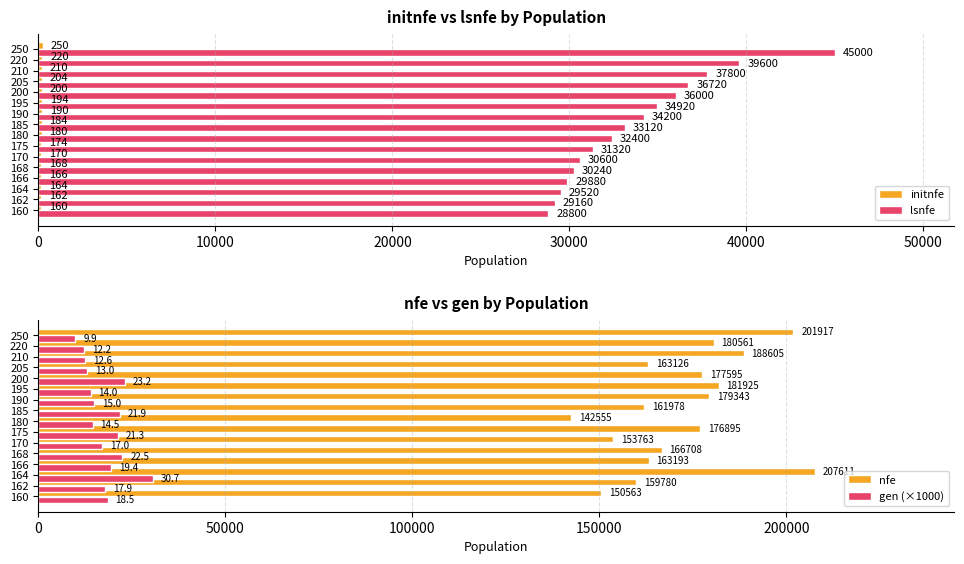

What is the maximum value shown in the chart?

207611